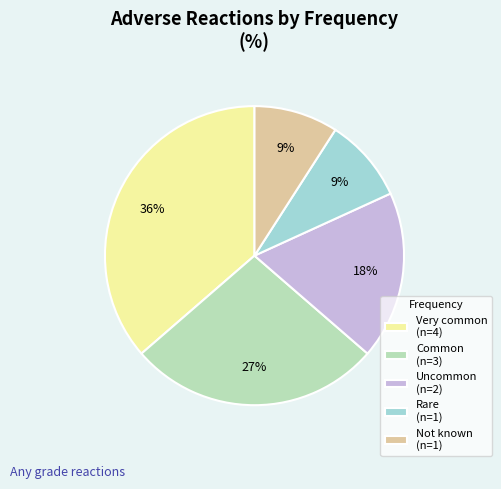

True or false: Rare accounts for 17% of the total.

False